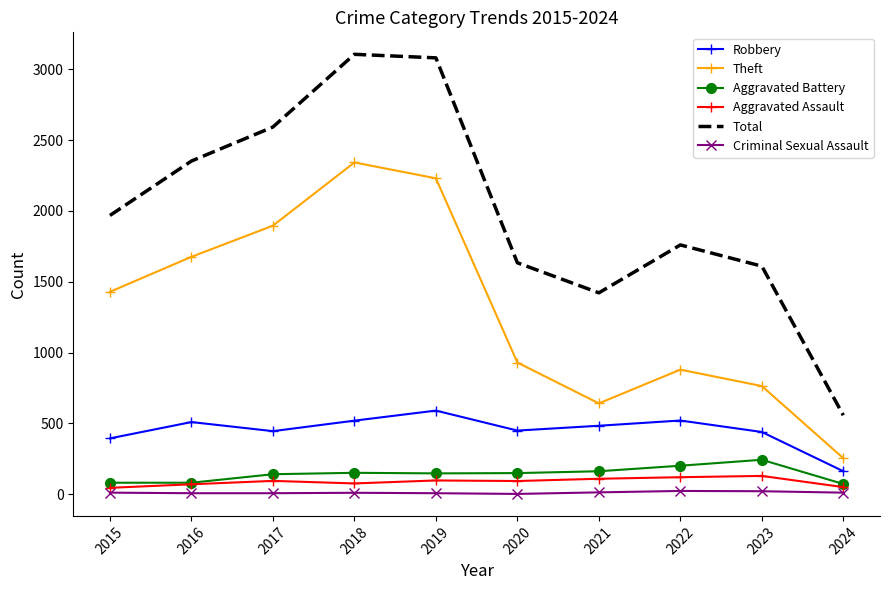

What is the sum of the Aggravated Battery values at 2016 and 2015?

164